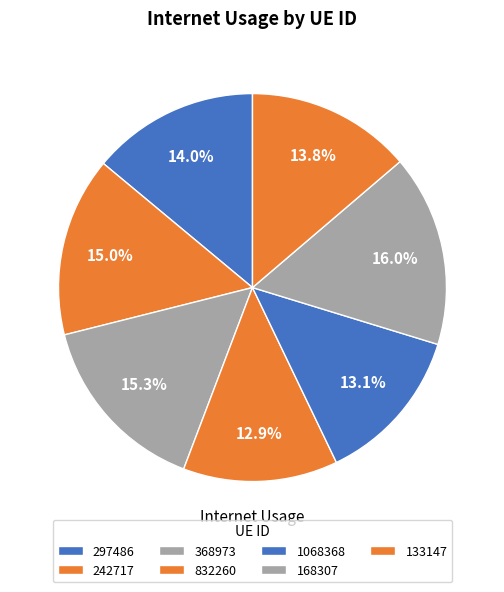

How many slices are in this pie chart?

7